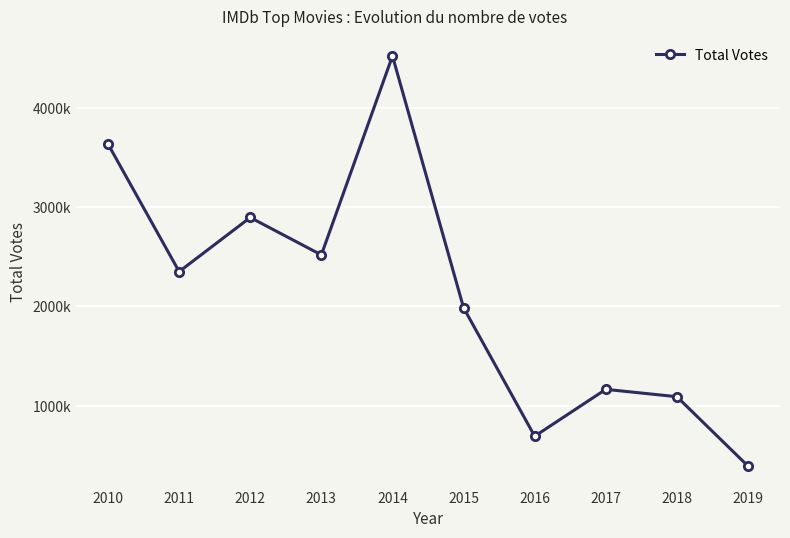

Where is the data nearest to the value 2456733?

2013